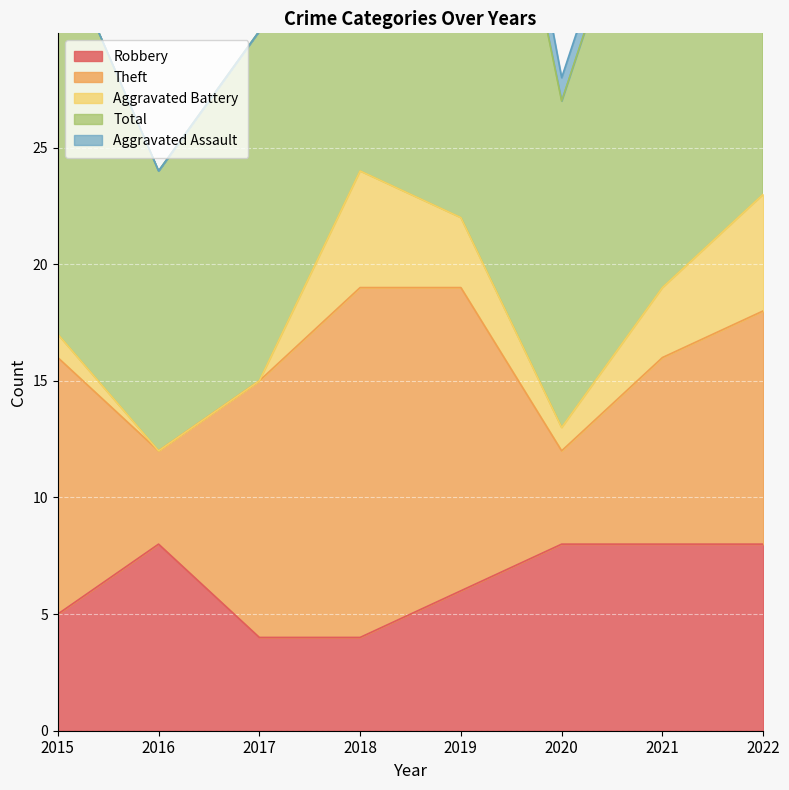

Which series has the largest range (max minus min)?

Total